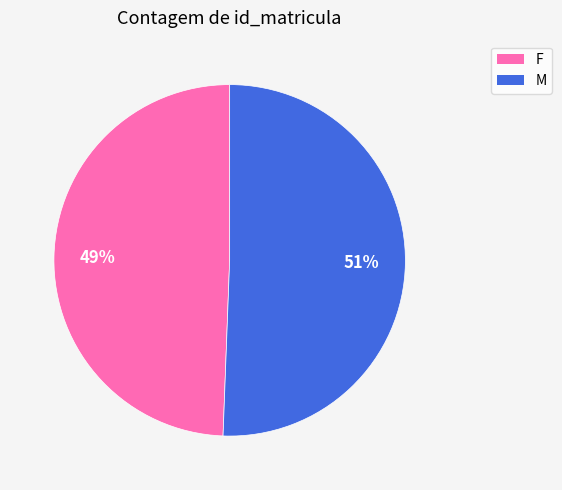

Combined, do M and F account for over 50%?

Yes